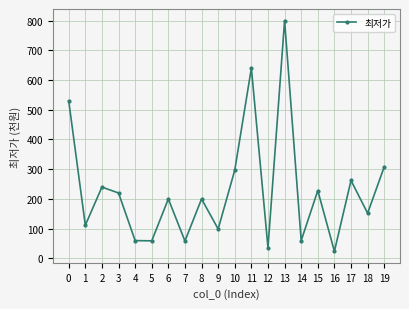

What is the value of the 6th point from the left?

59.0